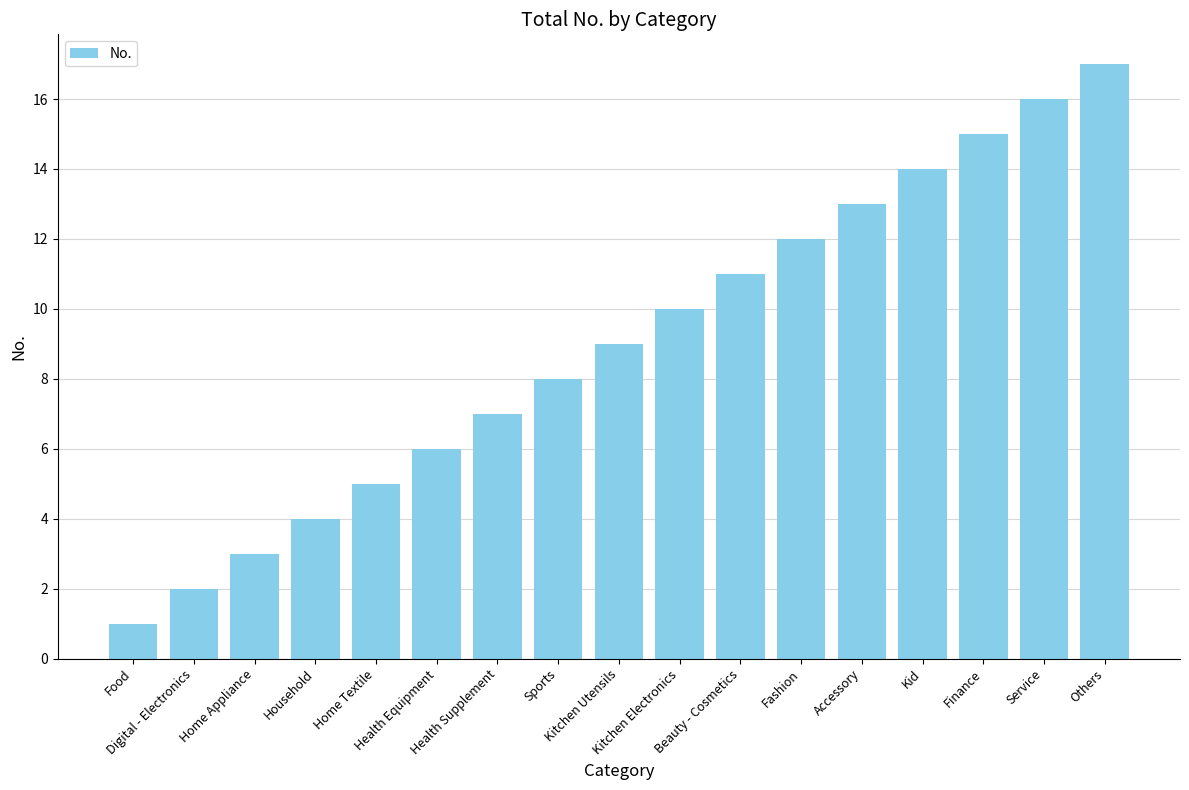

What is the maximum value shown in the chart?

17